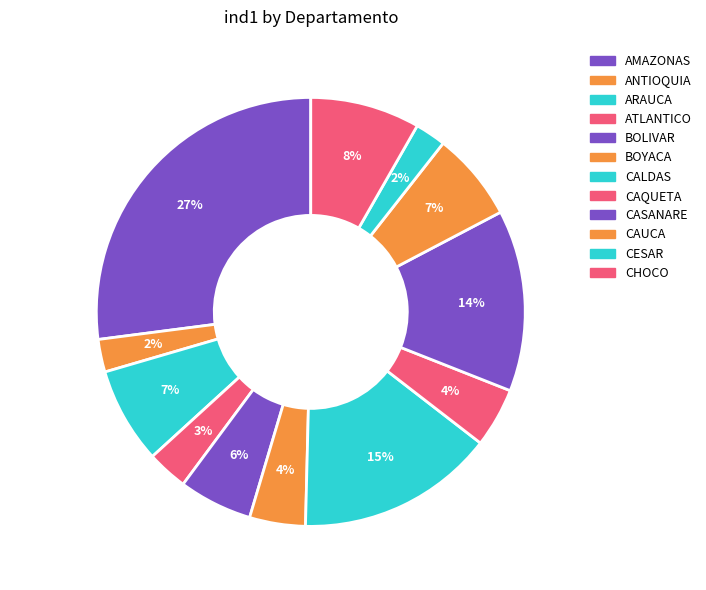

To the nearest percent, what portion does CALDAS represent?

15%